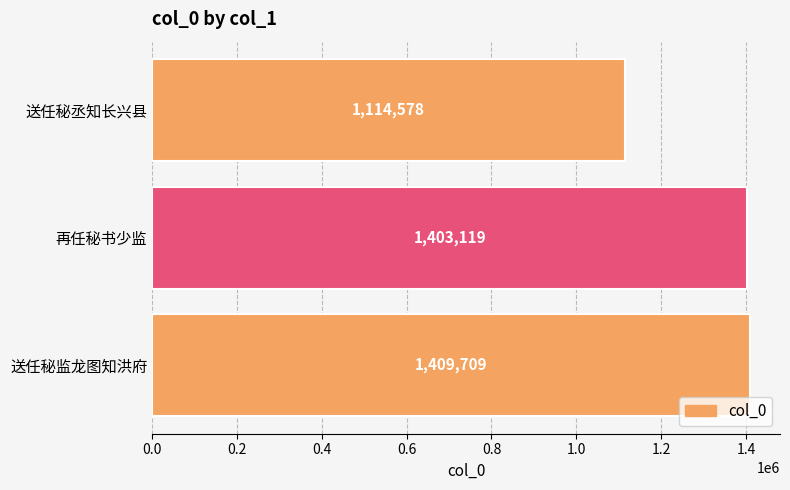

At which label is the value closest to 1262143?

再任秘书少监